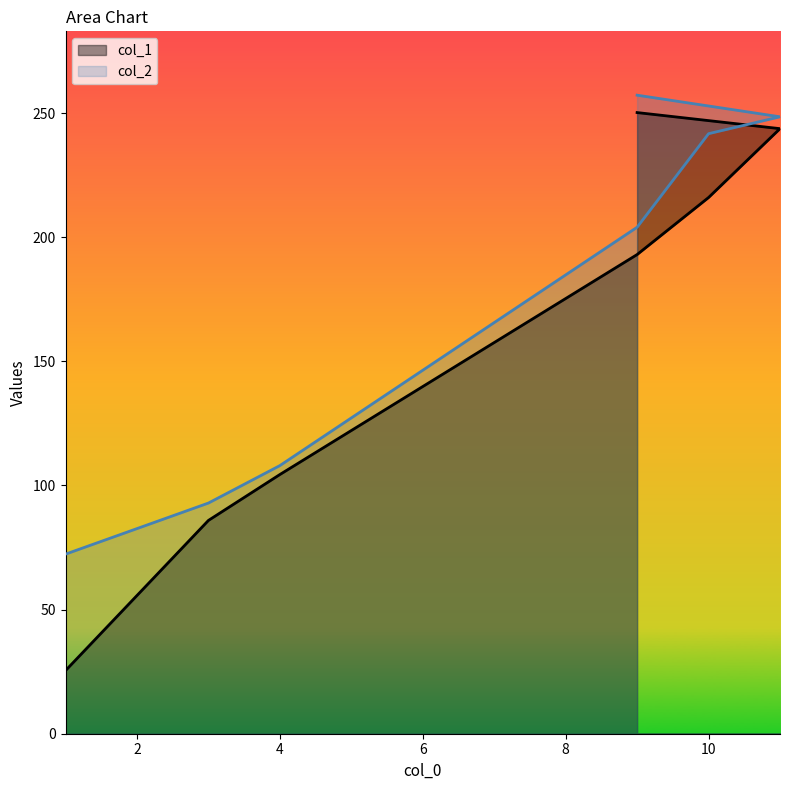

True or false: col_1 has a value of 216.0 at 10.

True